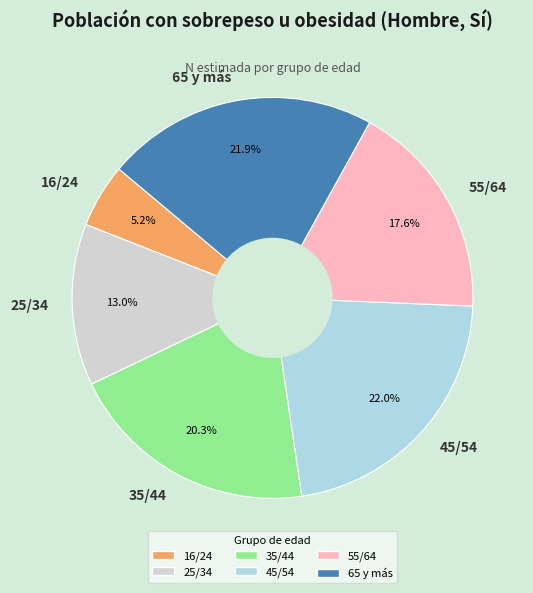

To the nearest percent, what is the difference between the largest and smallest slice percentages?

17%